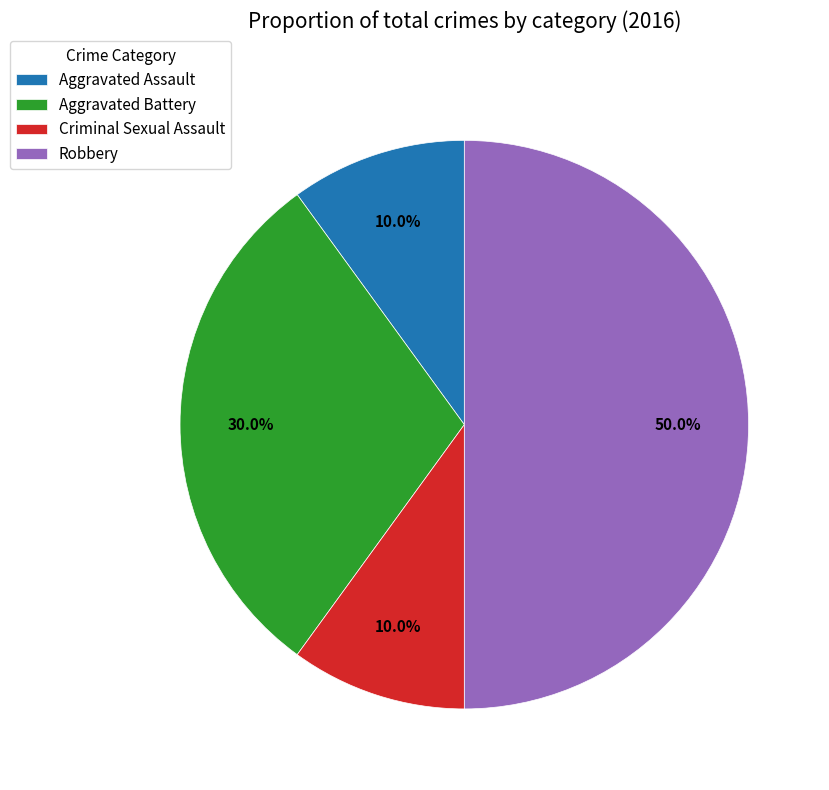

What is the ratio of the value at Aggravated Assault to the value at Aggravated Battery?

0.3